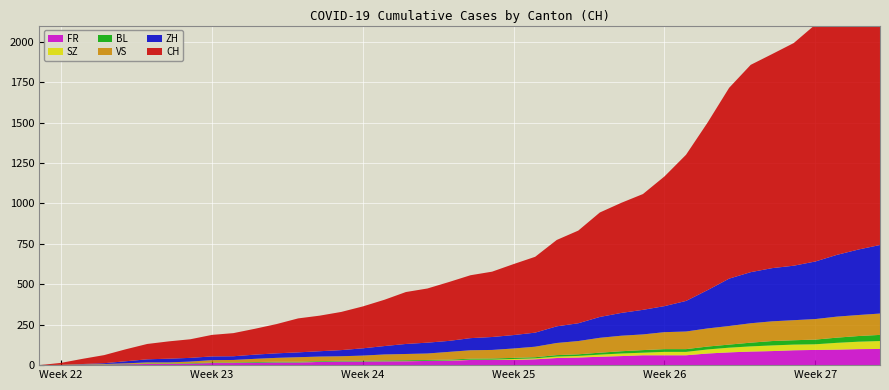

Reading left to right, extract all data points from this chart.

CH: 2020-05-31=0	2020-06-01=12	2020-06-02=32	2020-06-03=50	2020-06-04=74	2020-06-05=95	2020-06-06=107	2020-06-07=115	2020-06-08=133	2020-06-09=143	2020-06-10=160	2020-06-11=181	2020-06-12=210	2020-06-13=220	2020-06-14=236	2020-06-15=259	2020-06-16=286	2020-06-17=321	2020-06-18=335	2020-06-19=364	2020-06-20=389	2020-06-21=404	2020-06-22=439	2020-06-23=469	2020-06-24=534	2020-06-25=573	2020-06-26=646	2020-06-27=681	2020-06-28=716	2020-06-29=802	2020-06-30=904	2020-07-01=1036	2020-07-02=1180	2020-07-03=1282	2020-07-04=1324	2020-07-05=1377	2020-07-06=1465	2020-07-07=1557	2020-07-08=1658	2020-07-09=1750
ZH: 2020-05-31=0	2020-06-01=0	2020-06-02=2	2020-06-03=5	2020-06-04=13	2020-06-05=19	2020-06-06=23	2020-06-07=23	2020-06-08=23	2020-06-09=23	2020-06-10=26	2020-06-11=28	2020-06-12=30	2020-06-13=33	2020-06-14=38	2020-06-15=45	2020-06-16=52	2020-06-17=62	2020-06-18=67	2020-06-19=68	2020-06-20=75	2020-06-21=80	2020-06-22=83	2020-06-23=87	2020-06-24=103	2020-06-25=110	2020-06-26=129	2020-06-27=141	2020-06-28=152	2020-06-29=161	2020-06-30=189	2020-07-01=237	2020-07-02=293	2020-07-03=316	2020-07-04=329	2020-07-05=337	2020-07-06=356	2020-07-07=382	2020-07-08=405	2020-07-09=424
FR: 2020-05-31=0	2020-06-01=0	2020-06-02=2	2020-06-03=3	2020-06-04=5	2020-06-05=7	2020-06-06=7	2020-06-07=9	2020-06-08=13	2020-06-09=13	2020-06-10=15	2020-06-11=16	2020-06-12=16	2020-06-13=20	2020-06-14=22	2020-06-15=22	2020-06-16=23	2020-06-17=24	2020-06-18=26	2020-06-19=27	2020-06-20=32	2020-06-21=32	2020-06-22=32	2020-06-23=36	2020-06-24=44	2020-06-25=47	2020-06-26=52	2020-06-27=56	2020-06-28=61	2020-06-29=61	2020-06-30=61	2020-07-01=72	2020-07-02=79	2020-07-03=84	2020-07-04=87	2020-07-05=92	2020-07-06=94	2020-07-07=96	2020-07-08=99	2020-07-09=100
SZ: 2020-05-31=0	2020-06-01=0	2020-06-02=0	2020-06-03=0	2020-06-04=0	2020-06-05=0	2020-06-06=0	2020-06-07=0	2020-06-08=0	2020-06-09=0	2020-06-10=0	2020-06-11=1	2020-06-12=1	2020-06-13=1	2020-06-14=1	2020-06-15=1	2020-06-16=1	2020-06-17=1	2020-06-18=1	2020-06-19=2	2020-06-20=2	2020-06-21=2	2020-06-22=6	2020-06-23=6	2020-06-24=9	2020-06-25=10	2020-06-26=13	2020-06-27=16	2020-06-28=16	2020-06-29=21	2020-06-30=21	2020-07-01=25	2020-07-02=29	2020-07-03=32	2020-07-04=35	2020-07-05=35	2020-07-06=35	2020-07-07=42	2020-07-08=46	2020-07-09=49
VS: 2020-05-31=0	2020-06-01=1	2020-06-02=2	2020-06-03=2	2020-06-04=4	2020-06-05=7	2020-06-06=7	2020-06-07=10	2020-06-08=15	2020-06-09=16	2020-06-10=20	2020-06-11=24	2020-06-12=28	2020-06-13=28	2020-06-14=28	2020-06-15=32	2020-06-16=37	2020-06-17=39	2020-06-18=40	2020-06-19=48	2020-06-20=52	2020-06-21=53	2020-06-22=58	2020-06-23=65	2020-06-24=75	2020-06-25=82	2020-06-26=92	2020-06-27=96	2020-06-28=97	2020-06-29=105	2020-06-30=109	2020-07-01=112	2020-07-02=115	2020-07-03=120	2020-07-04=122	2020-07-05=124	2020-07-06=127	2020-07-07=130	2020-07-08=130	2020-07-09=132
BL: 2020-05-31=0	2020-06-01=1	2020-06-02=1	2020-06-03=2	2020-06-04=2	2020-06-05=3	2020-06-06=3	2020-06-07=3	2020-06-08=3	2020-06-09=3	2020-06-10=4	2020-06-11=4	2020-06-12=4	2020-06-13=4	2020-06-14=4	2020-06-15=4	2020-06-16=5	2020-06-17=5	2020-06-18=5	2020-06-19=5	2020-06-20=6	2020-06-21=7	2020-06-22=7	2020-06-23=7	2020-06-24=9	2020-06-25=10	2020-06-26=12	2020-06-27=14	2020-06-28=16	2020-06-29=17	2020-06-30=17	2020-07-01=18	2020-07-02=19	2020-07-03=23	2020-07-04=27	2020-07-05=27	2020-07-06=29	2020-07-07=32	2020-07-08=35	2020-07-09=38